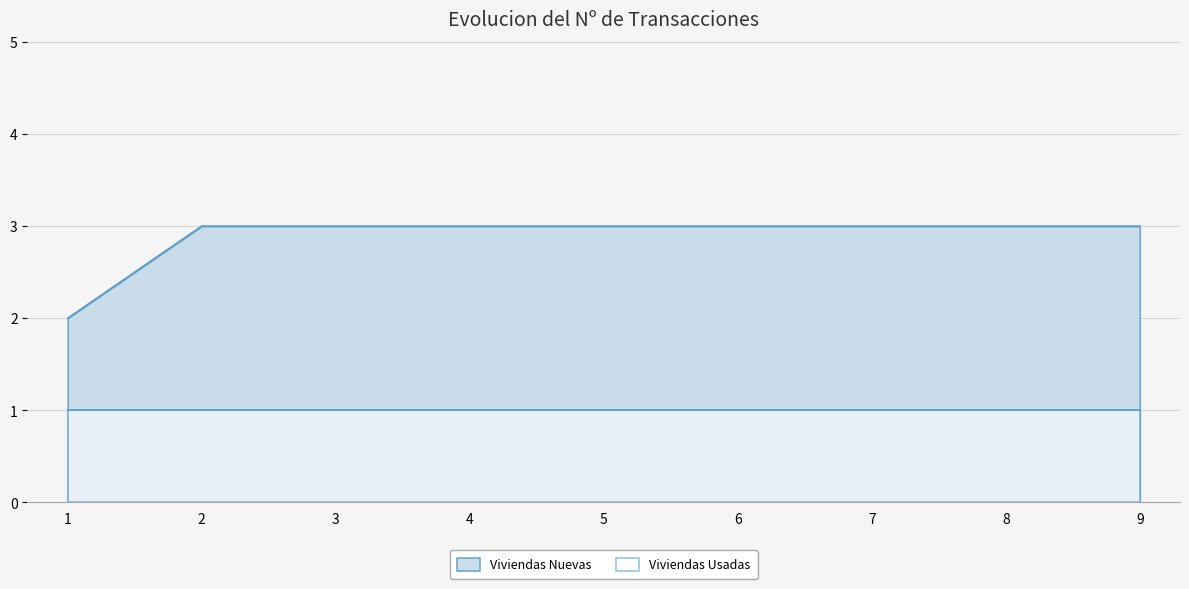

Which category has the highest value across all series?

2